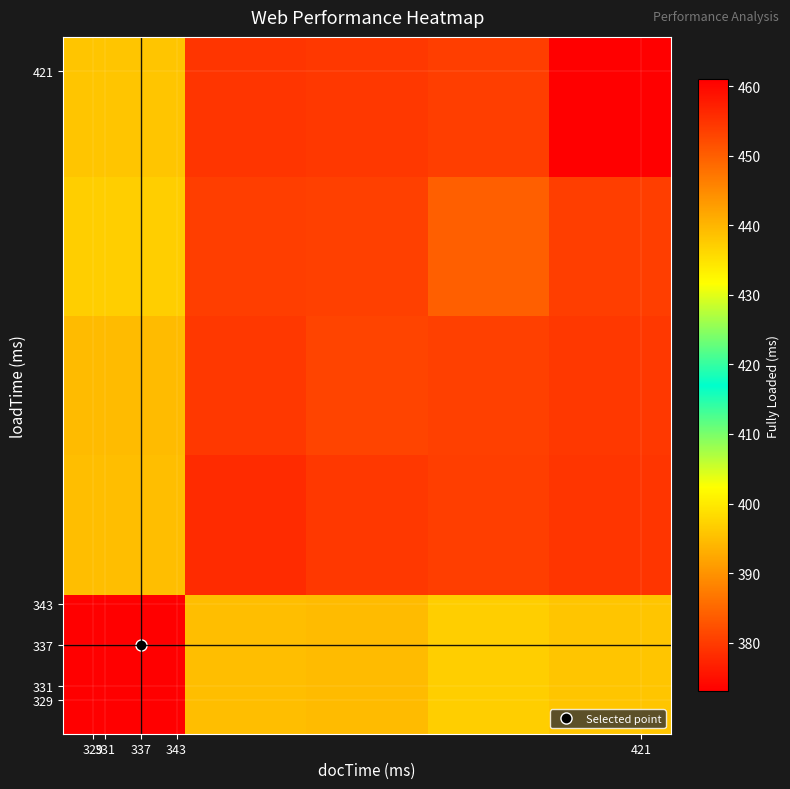

How many data points does each series have?

5